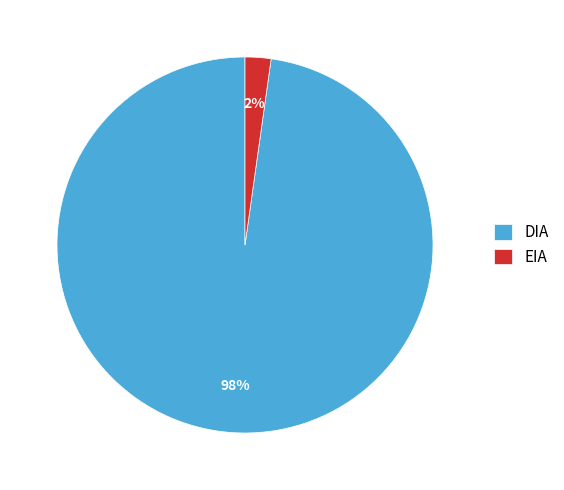

Is EIA the majority of the pie?

No